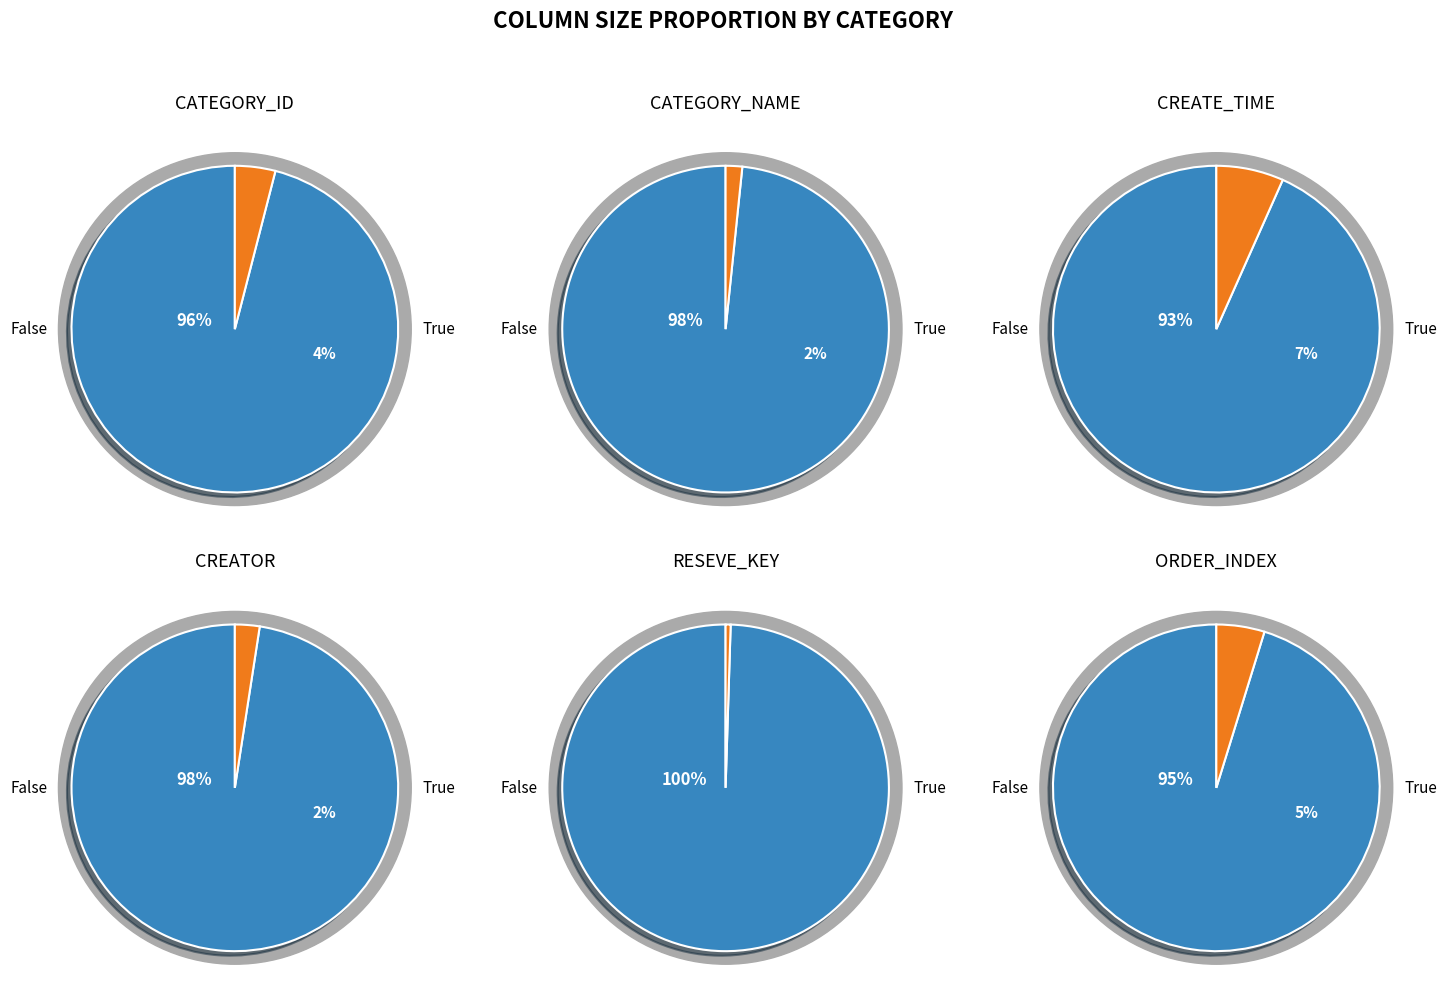

Is the sum of 2 and 4 greater than half?

Yes